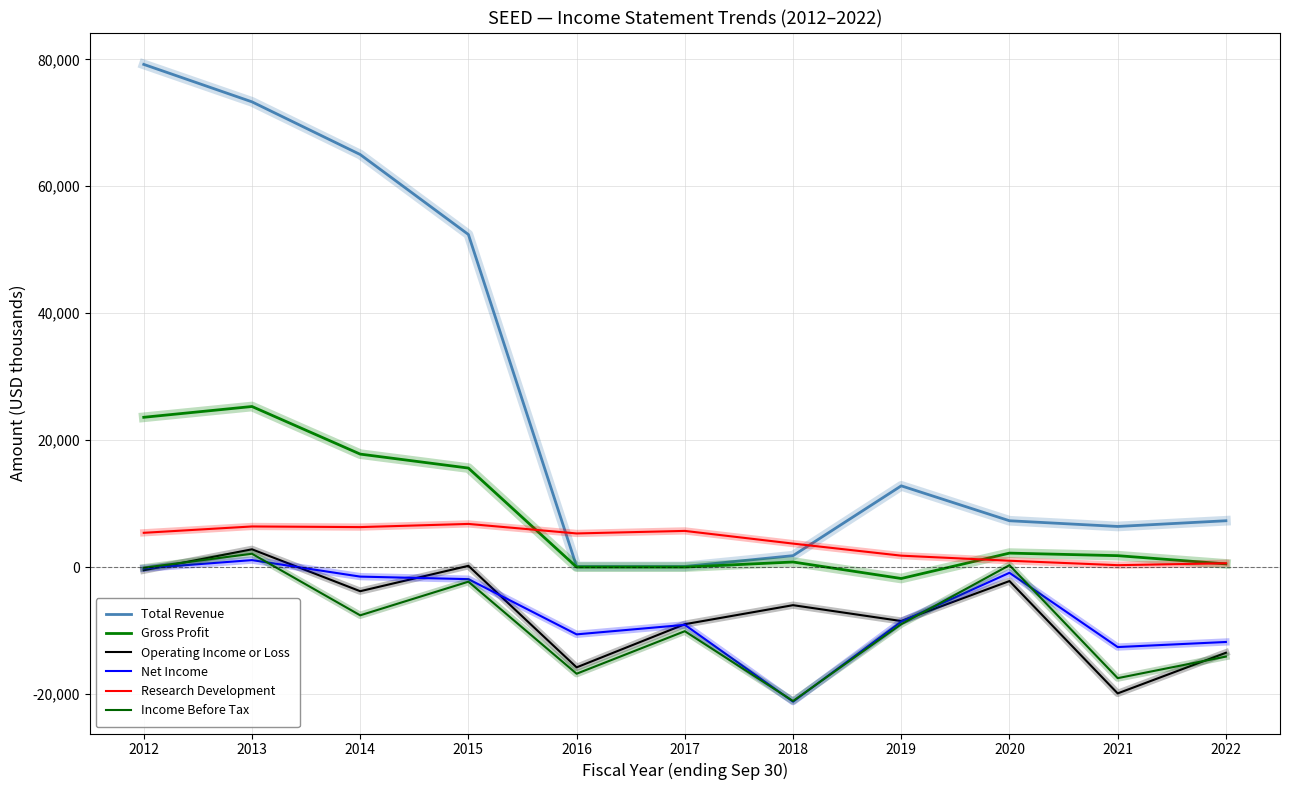

Between 2018 and 2022, which series saw the biggest shift?

Net Income